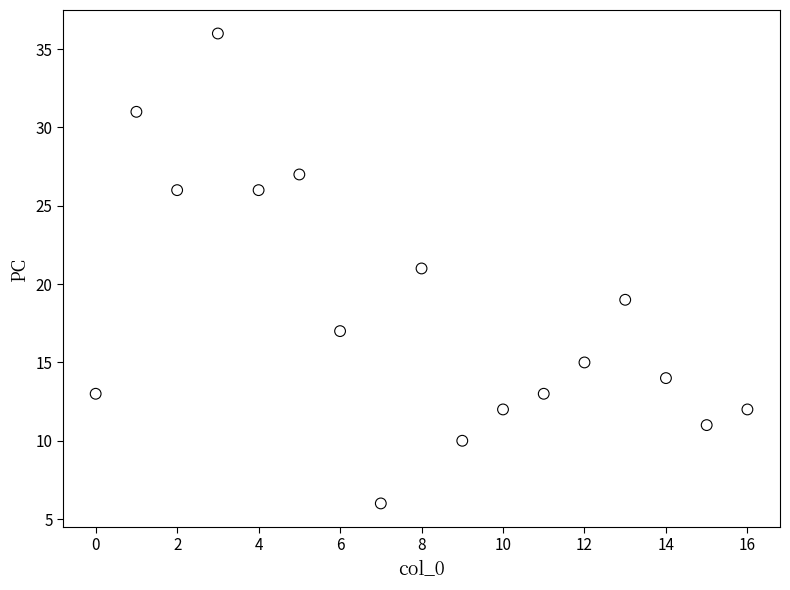

What is the range of Y values (max minus min)?

30